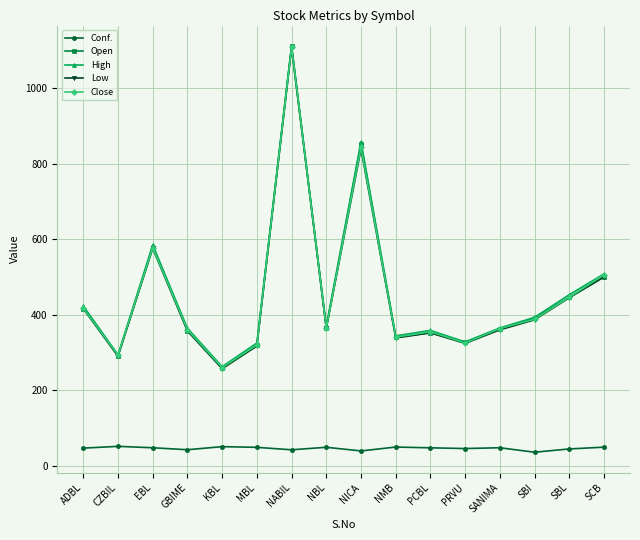

What is the maximum value for Close?

1109.0